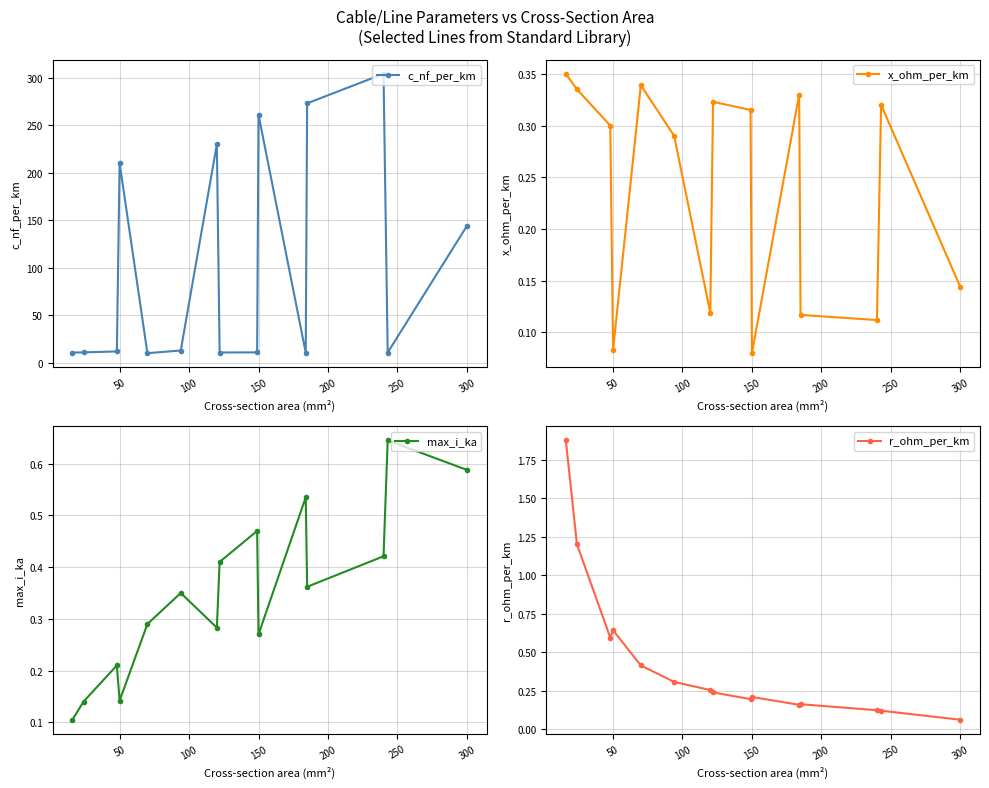

True or false: c_nf_per_km and r_ohm_per_km intersect in this chart.

False